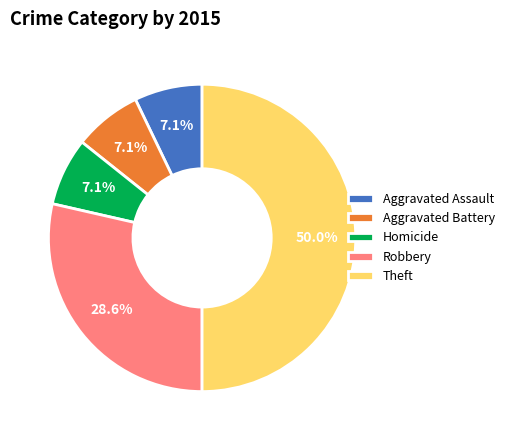

Which slice is the largest?

Theft